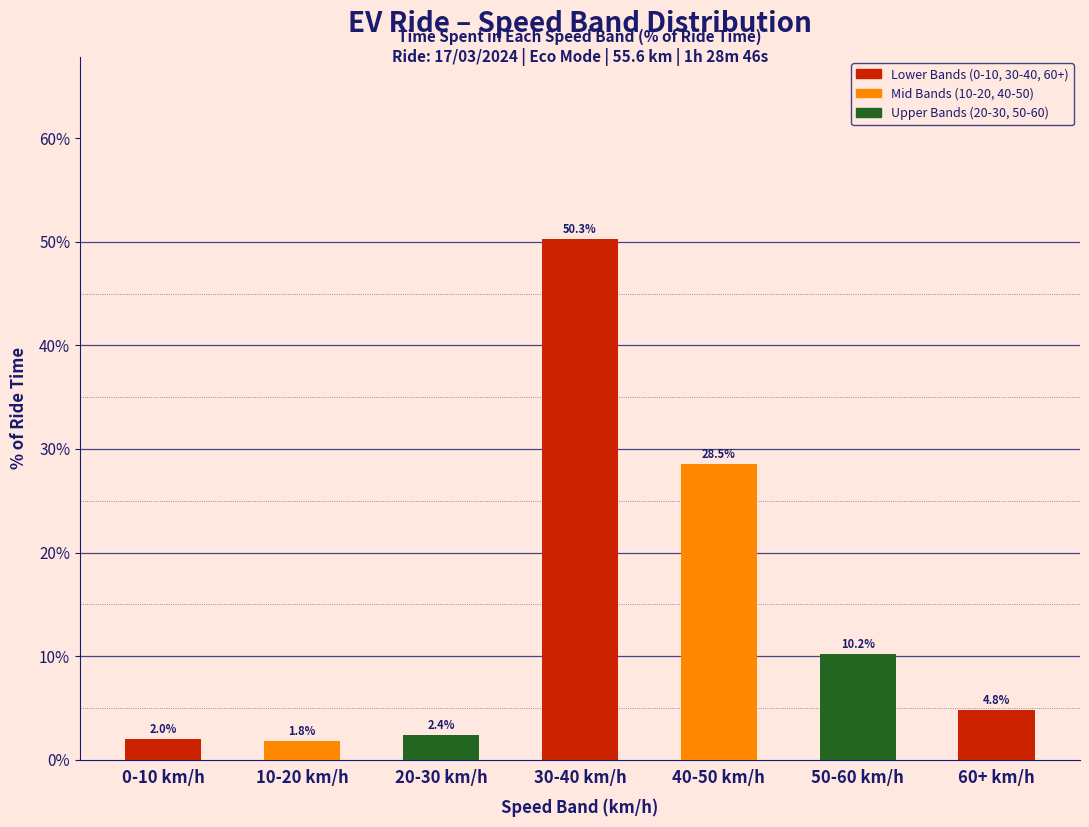

Reading left to right, list all the values displayed in this chart.

0-10 km/h=2.0	10-20 km/h=1.8	20-30 km/h=2.4	30-40 km/h=50.3	40-50 km/h=28.5	50-60 km/h=10.2	60+ km/h=4.8